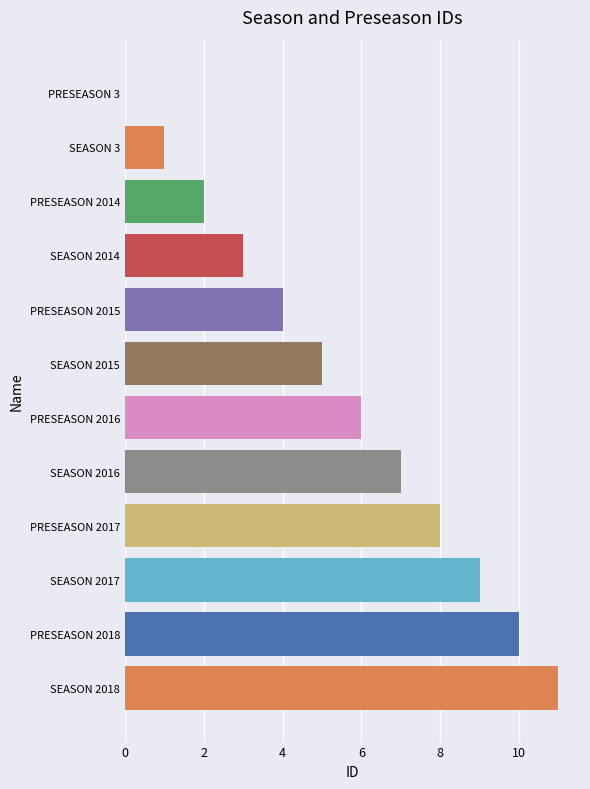

What is the sum of the values at SEASON 2017 and PRESEASON 2015?

13